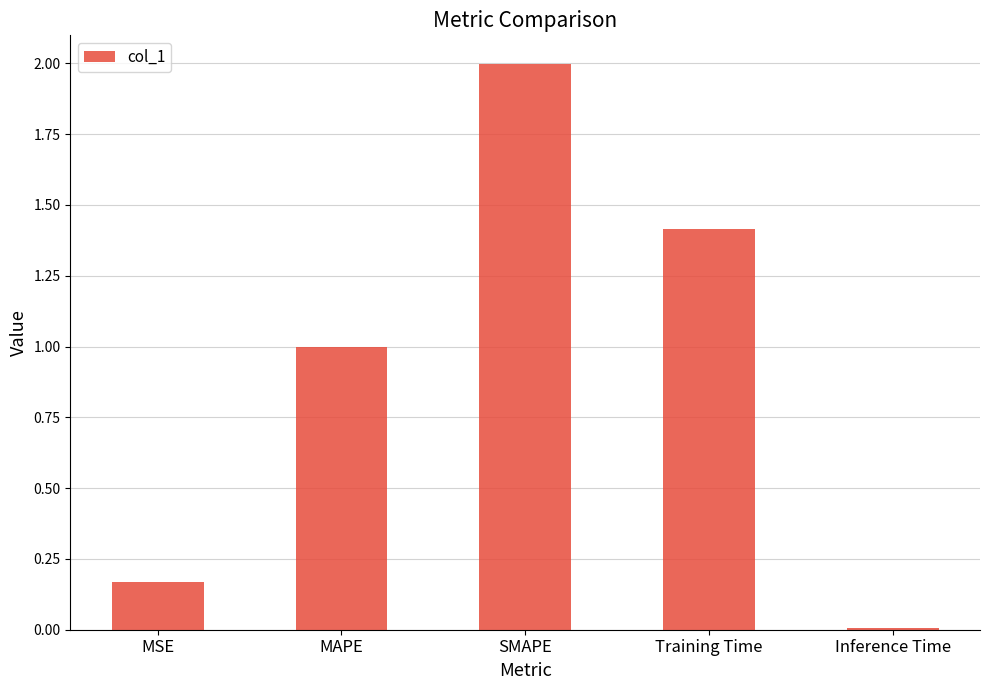

What is the difference between the second highest and minimum values?

1.4